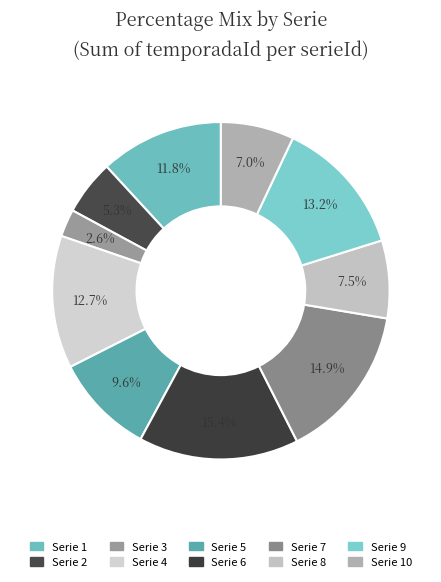

Count the number of slices in the pie.

10